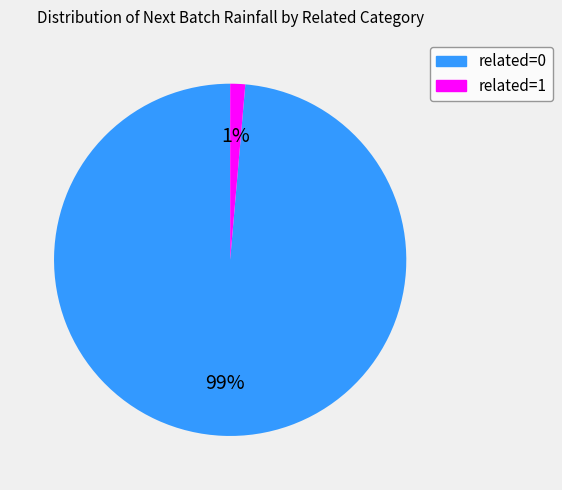

Is it true that related=1 is 1% of the pie?

True